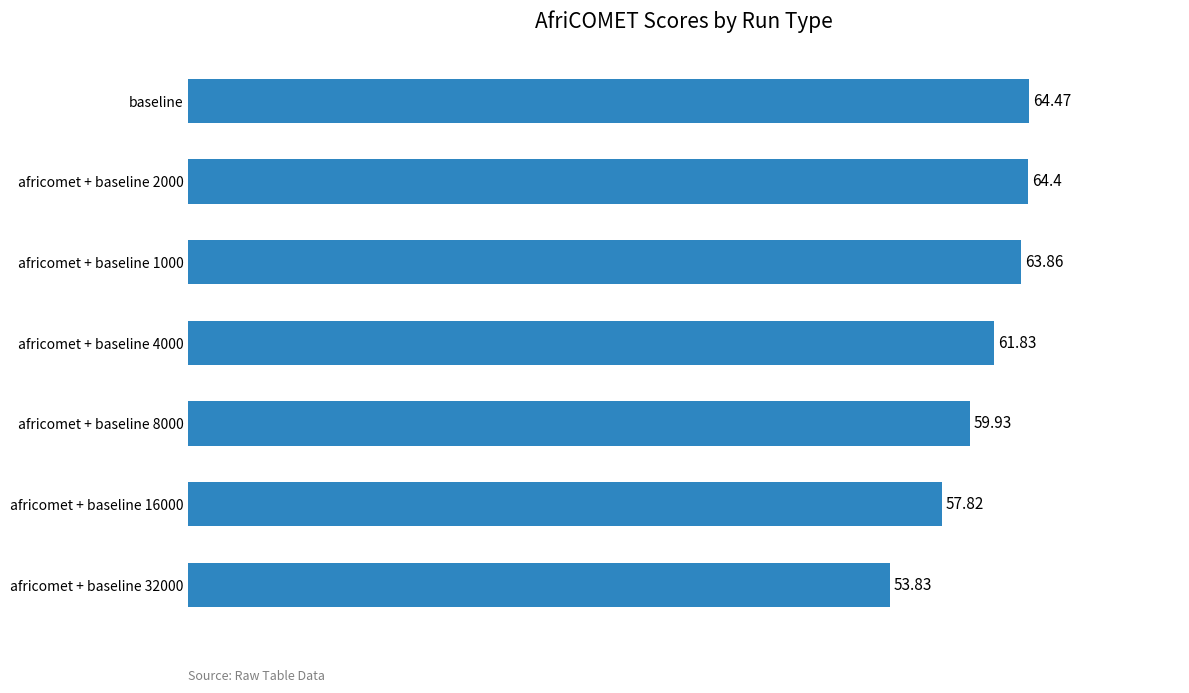

Rank the categories by value from highest to lowest.

baseline, africomet + baseline 2000, africomet + baseline 1000, africomet + baseline 4000, africomet + baseline 8000, africomet + baseline 16000, africomet + baseline 32000